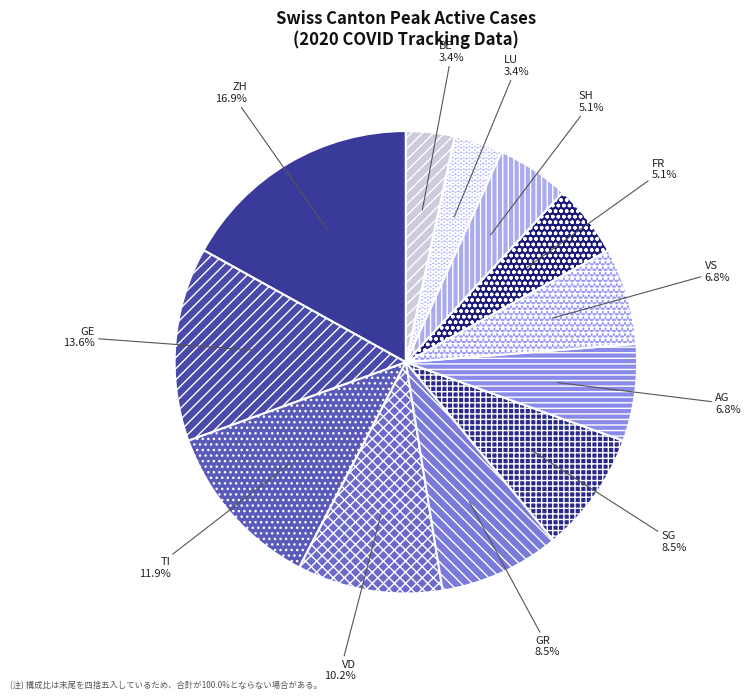

What is the largest slice in the pie chart?

ZH